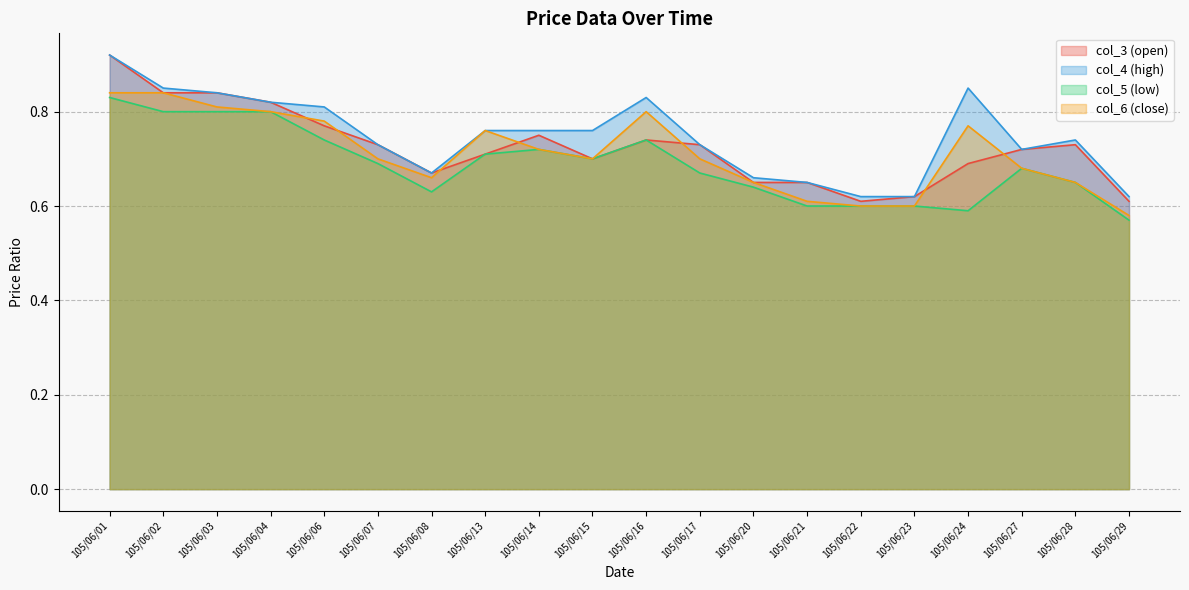

Reading left to right, list all the values displayed in this chart.

col_3: 0.9	0.8	0.8	0.8	0.8	0.7	0.7	0.7	0.8	0.7	0.7	0.7	0.7	0.7	0.6	0.6	0.7	0.7	0.7	0.6
col_4: 0.9	0.8	0.8	0.8	0.8	0.7	0.7	0.8	0.8	0.8	0.8	0.7	0.7	0.7	0.6	0.6	0.8	0.7	0.7	0.6
col_5: 0.8	0.8	0.8	0.8	0.7	0.7	0.6	0.7	0.7	0.7	0.7	0.7	0.6	0.6	0.6	0.6	0.6	0.7	0.7	0.6
col_6: 0.8	0.8	0.8	0.8	0.8	0.7	0.7	0.8	0.7	0.7	0.8	0.7	0.7	0.6	0.6	0.6	0.8	0.7	0.7	0.6